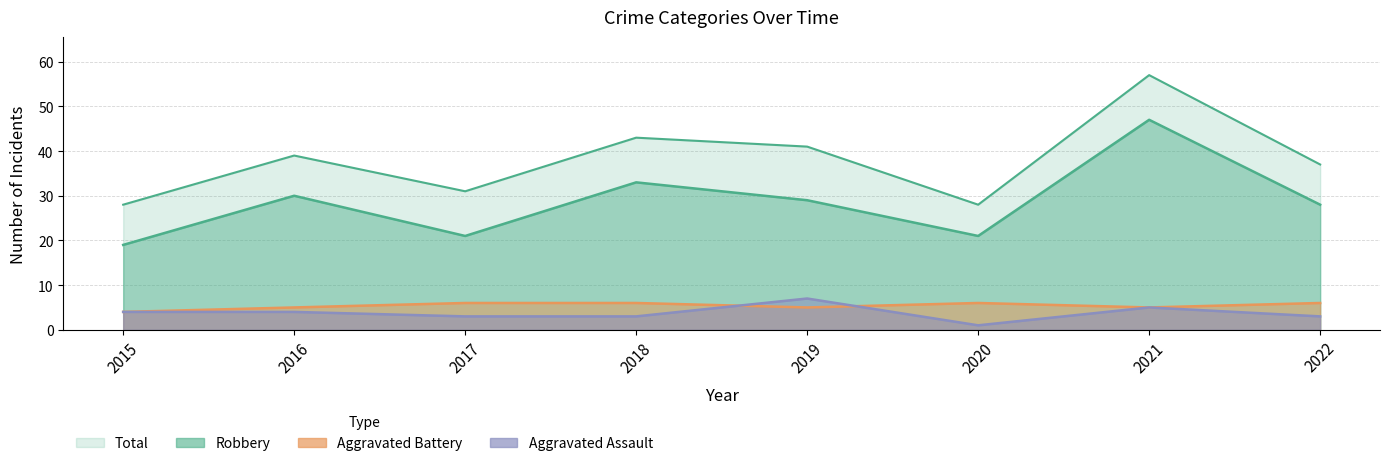

Reading right to left, list all the values displayed in this chart.

Aggravated Assault: 2022=3	2021=5	2020=1	2019=7	2018=3	2017=3	2016=4	2015=4
Aggravated Battery: 2022=6	2021=5	2020=6	2019=5	2018=6	2017=6	2016=5	2015=4
Robbery: 2022=28	2021=47	2020=21	2019=29	2018=33	2017=21	2016=30	2015=19
Total: 2022=37	2021=57	2020=28	2019=41	2018=43	2017=31	2016=39	2015=28